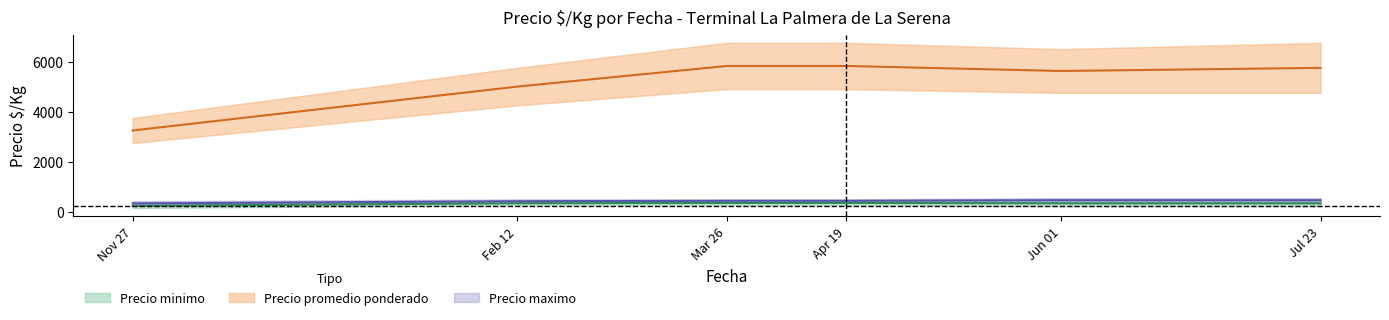

True or false: Precio maximo and Precio promedio ponderado intersect in this chart.

False